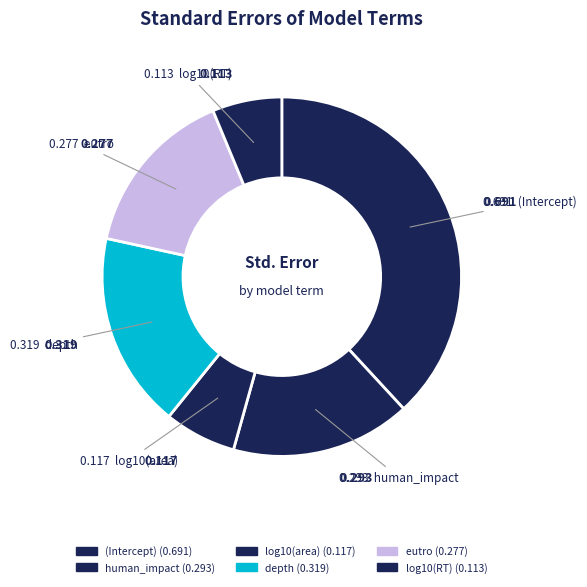

Which slice is the largest?

(Intercept)